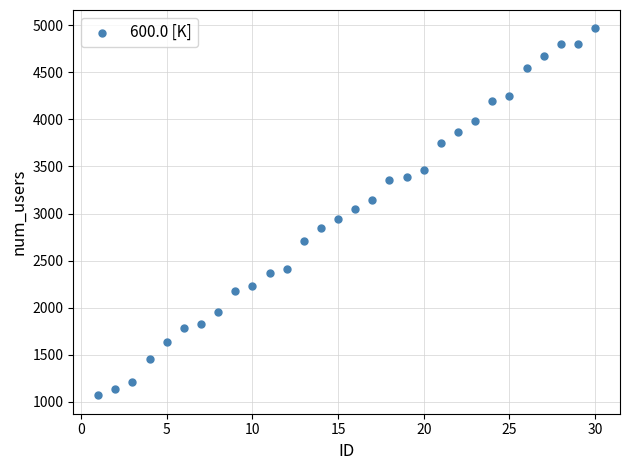

What is the range of Y values (max minus min)?

3896